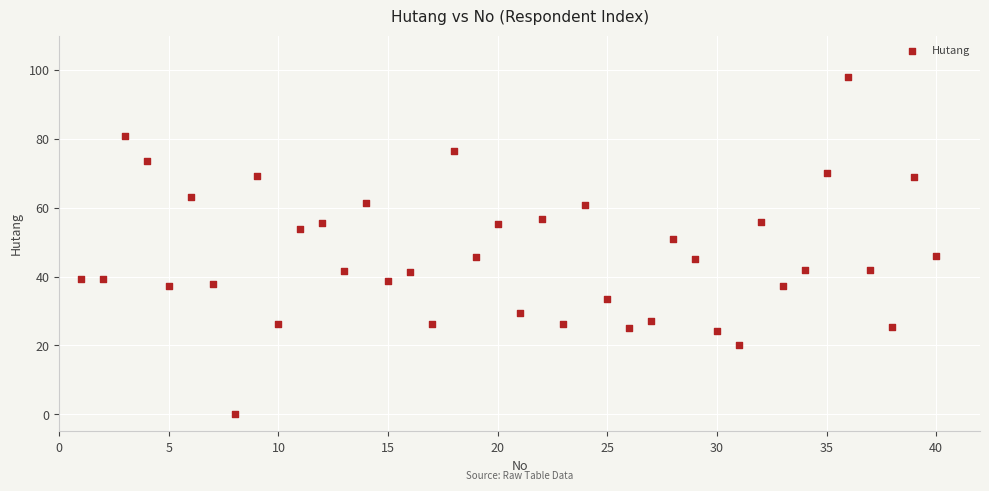

What is the range of Y values (max minus min)?

98.0